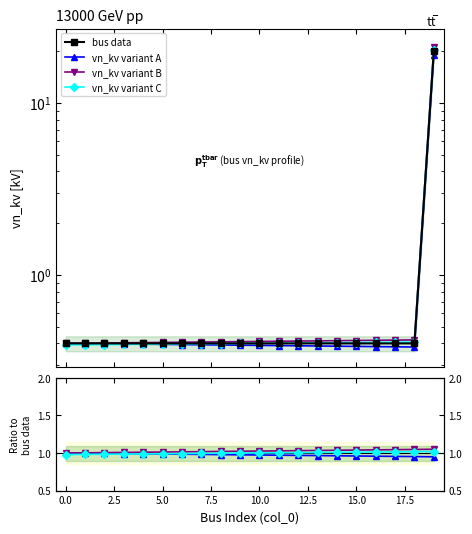

The value at 3 is 0.4. True or false?

True